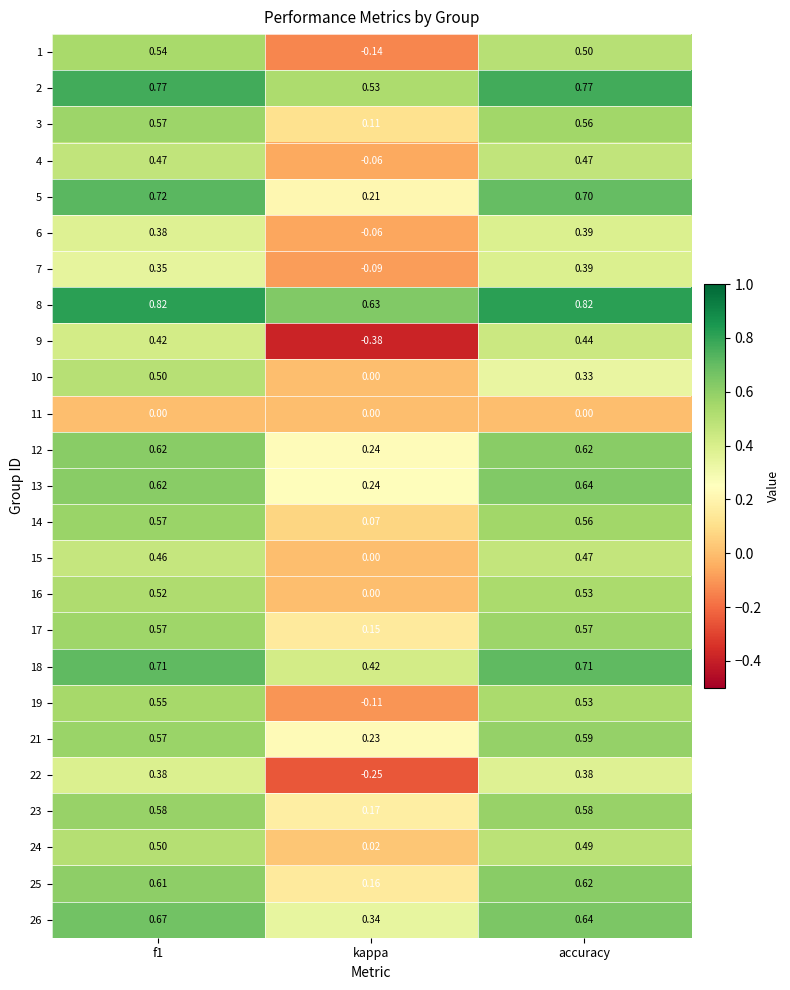

Which series has the largest total across all categories?

8